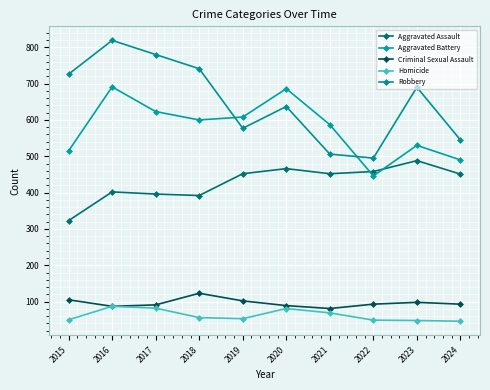

What is the value of the Criminal Sexual Assault point at the 7th from the left?

81